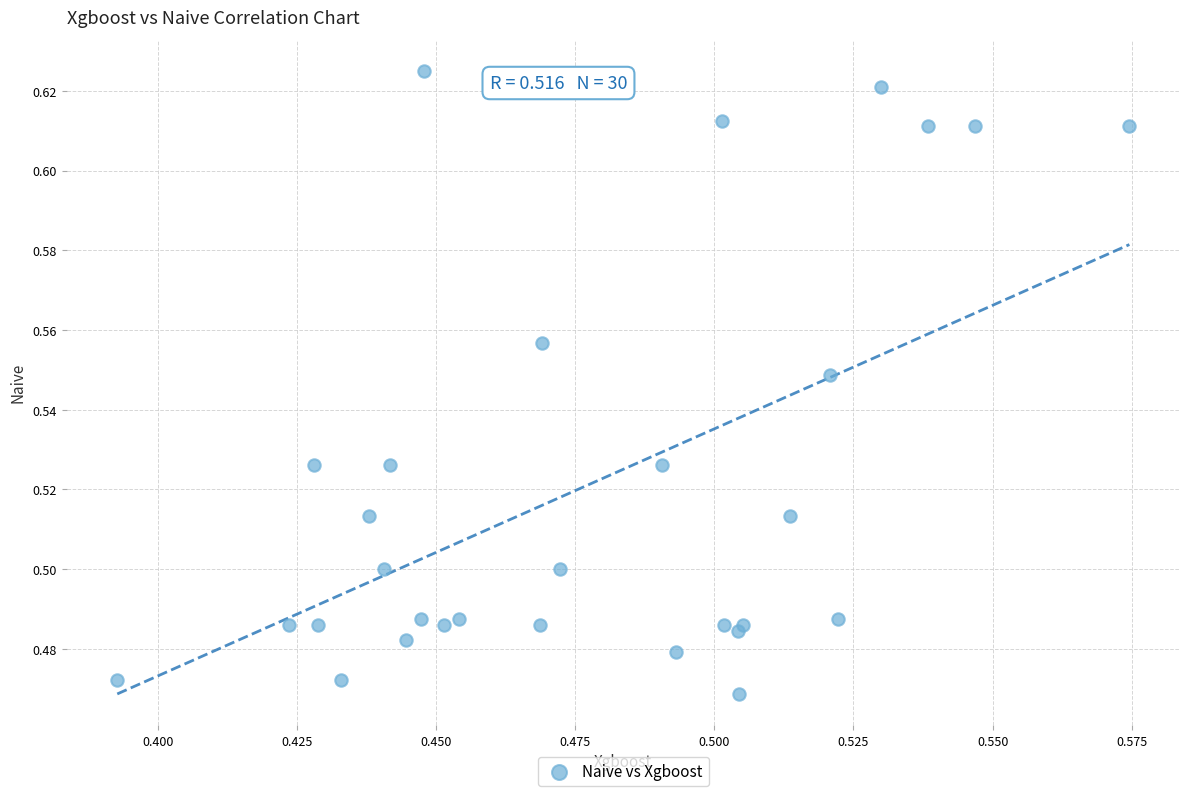

How many points are shown in the scatter plot?

30